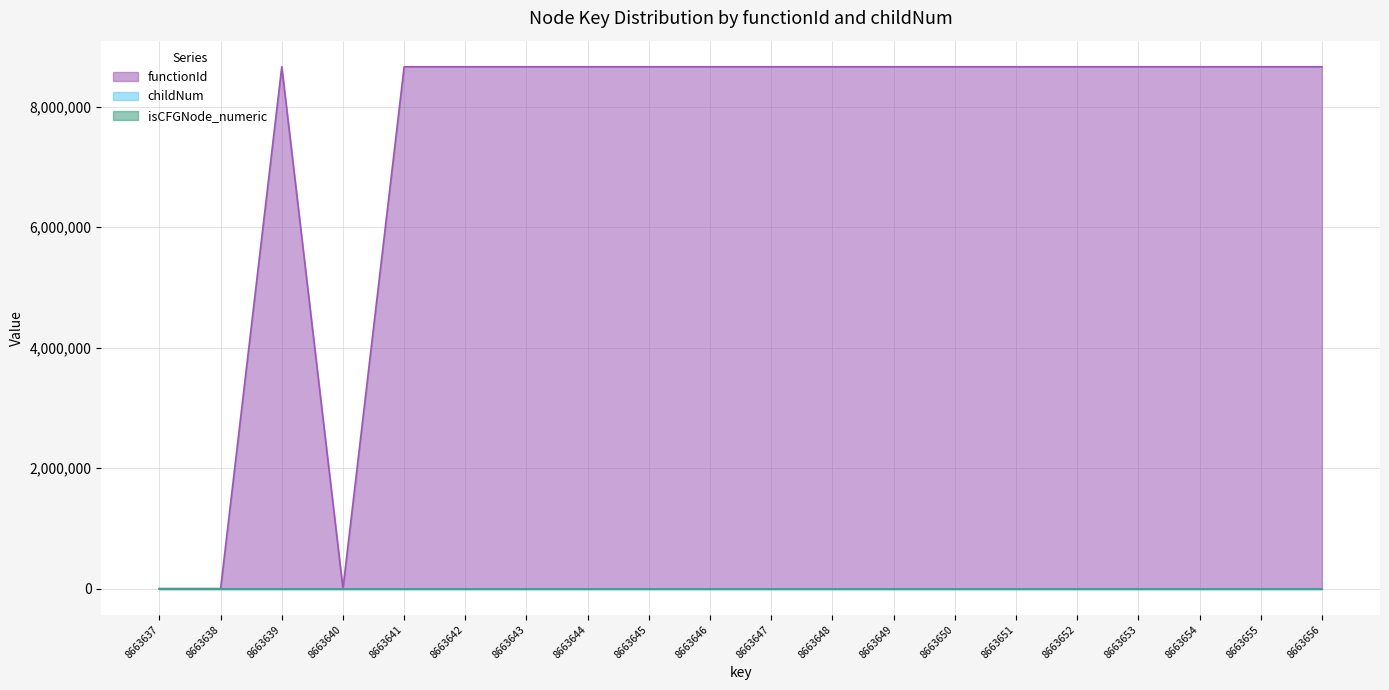

Count the isCFGNode_numeric values in the range 0 to 1.

20